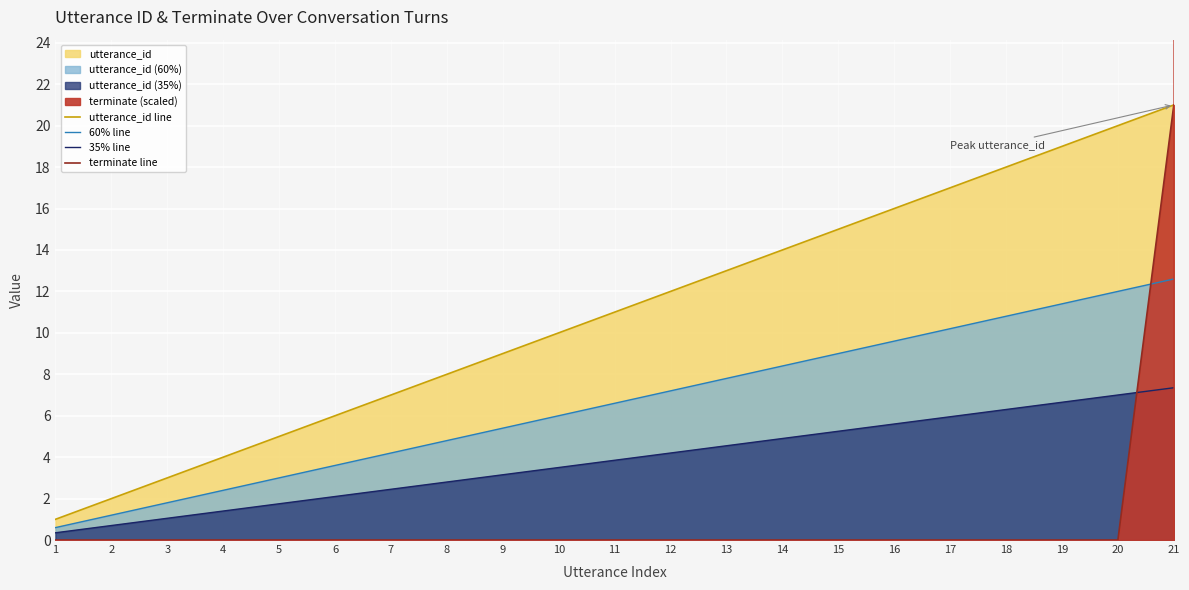

Reading right to left, what are all the values shown in this chart?

utterance_id line: 21=21.0	20=20.0	19=19.0	18=18.0	17=17.0	16=16.0	15=15.0	14=14.0	13=13.0	12=12.0	11=11.0	10=10.0	9=9.0	8=8.0	7=7.0	6=6.0	5=5.0	4=4.0	3=3.0	2=2.0	1=1.0
60% line: 21=12.6	20=12.0	19=11.4	18=10.8	17=10.2	16=9.6	15=9.0	14=8.4	13=7.8	12=7.2	11=6.6	10=6.0	9=5.4	8=4.8	7=4.2	6=3.6	5=3.0	4=2.4	3=1.8	2=1.2	1=0.6
35% line: 21=7.3	20=7.0	19=6.6	18=6.3	17=5.9	16=5.6	15=5.2	14=4.9	13=4.5	12=4.2	11=3.8	10=3.5	9=3.1	8=2.8	7=2.4	6=2.1	5=1.8	4=1.4	3=1.0	2=0.7	1=0.3
terminate line: 21=21.0	20=0.0	19=0.0	18=0.0	17=0.0	16=0.0	15=0.0	14=0.0	13=0.0	12=0.0	11=0.0	10=0.0	9=0.0	8=0.0	7=0.0	6=0.0	5=0.0	4=0.0	3=0.0	2=0.0	1=0.0